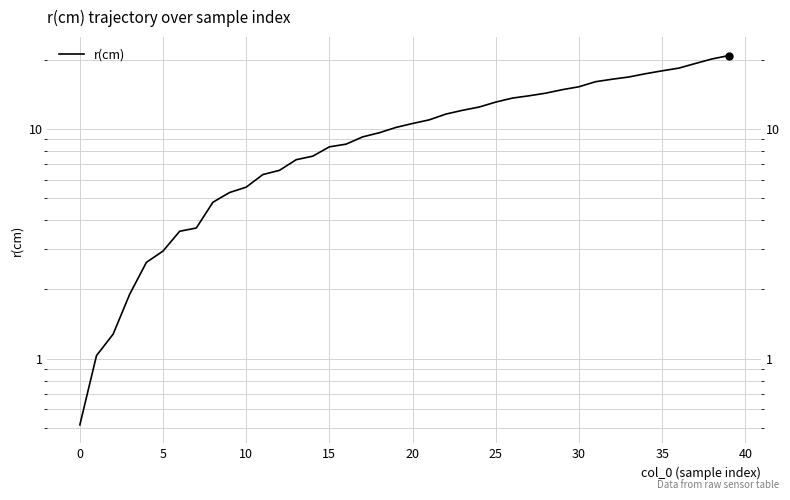

What is the label of the 24th point from the left?

23